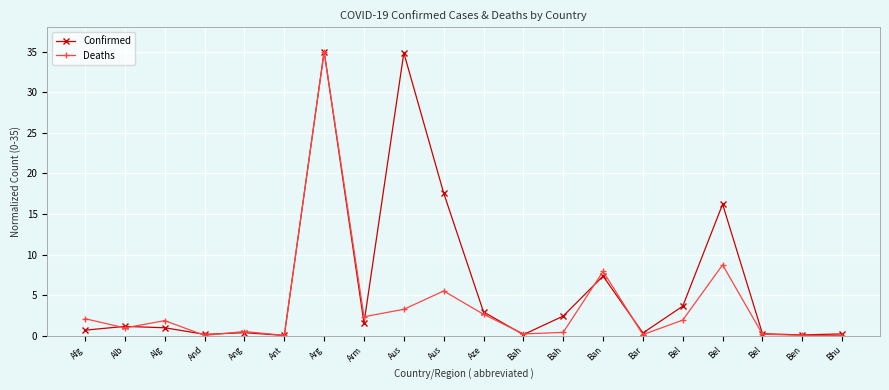

How many data points does each series have?

20